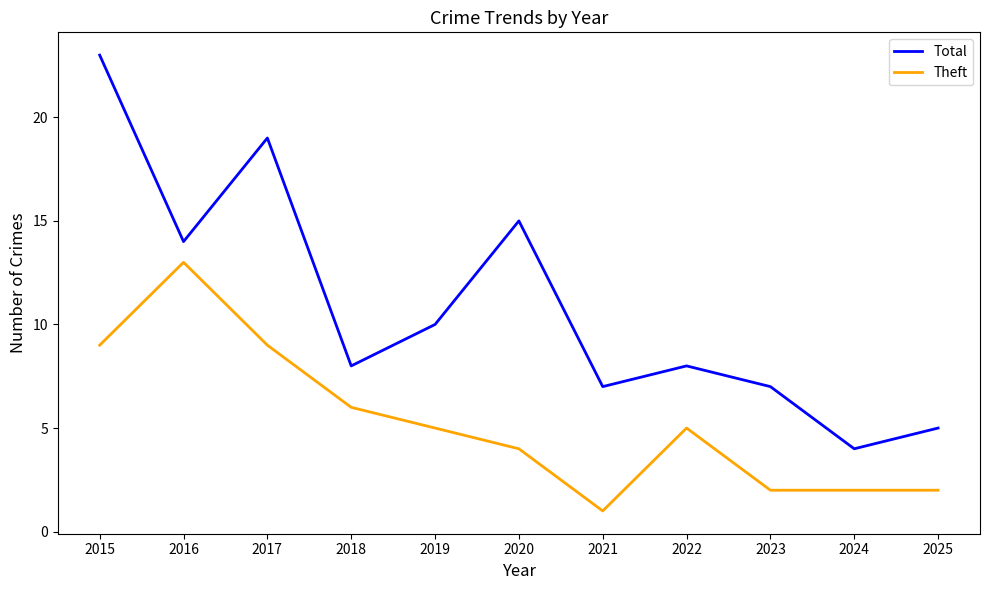

Reading right to left, transcribe all the data shown in this chart.

Total: 2025=5	2024=4	2023=7	2022=8	2021=7	2020=15	2019=10	2018=8	2017=19	2016=14	2015=23
Theft: 2025=2	2024=2	2023=2	2022=5	2021=1	2020=4	2019=5	2018=6	2017=9	2016=13	2015=9